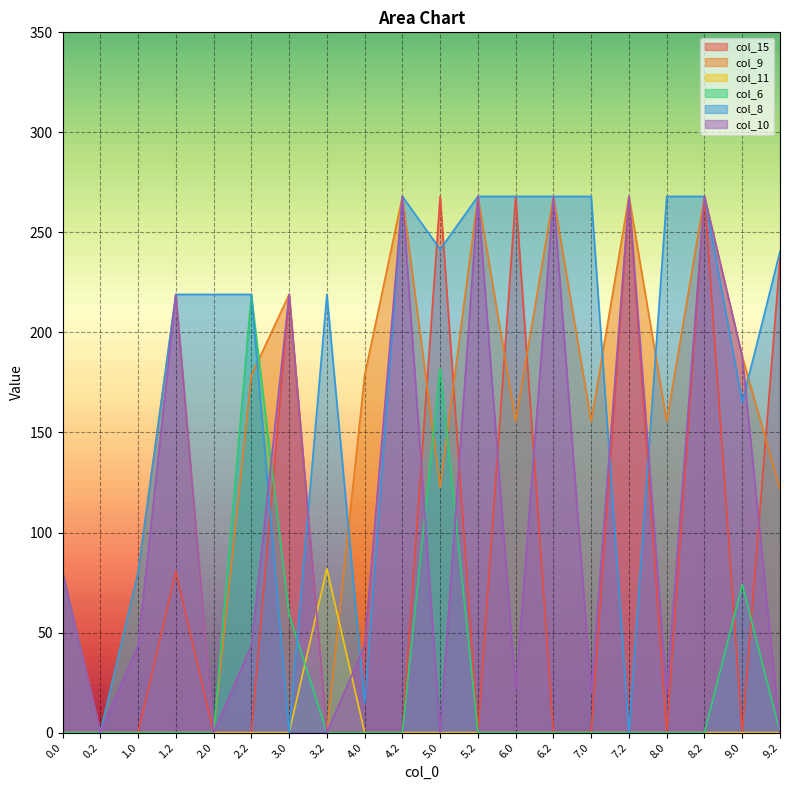

How many positive values does the col_9 series have?

17